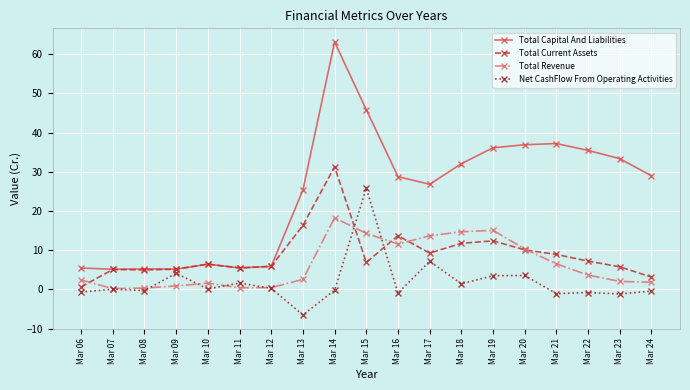

Which label corresponds to the largest value in the chart?

Mar 14